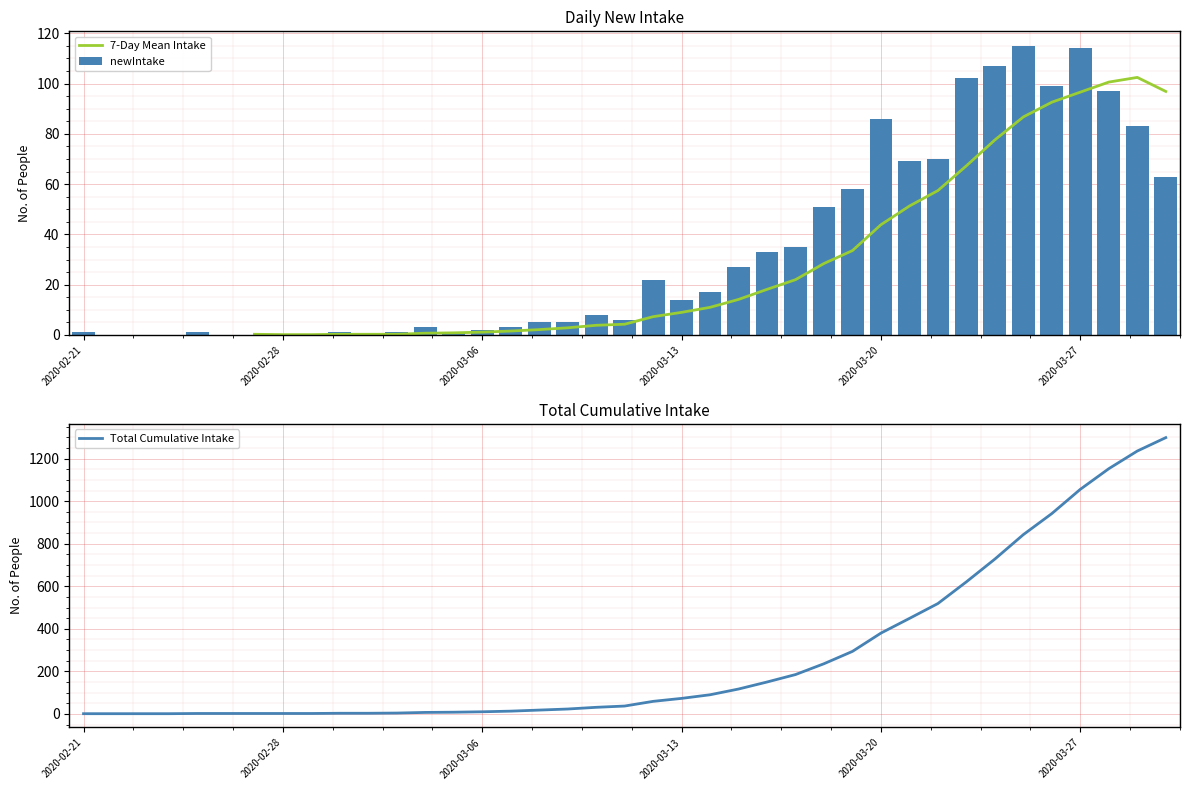

The newIntake series shows 0 at 2020-02-28. True or false?

True